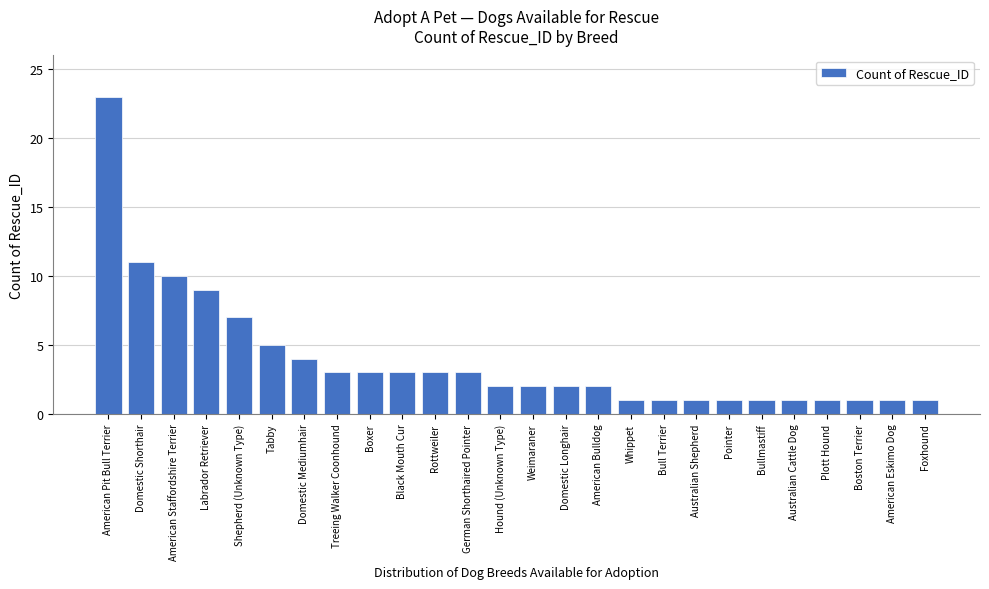

Reading left to right, list all the values displayed in this chart.

23	11	10	9	7	5	4	3	3	3	3	3	2	2	2	2	1	1	1	1	1	1	1	1	1	1